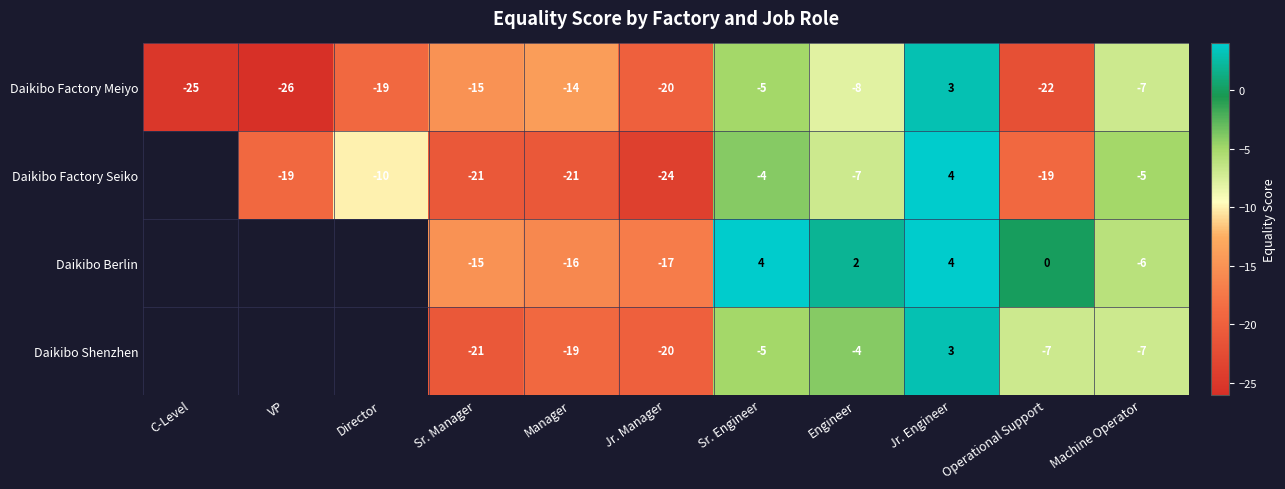

The value of Daikibo Berlin at Sr. Manager is -19.8. True or false?

False